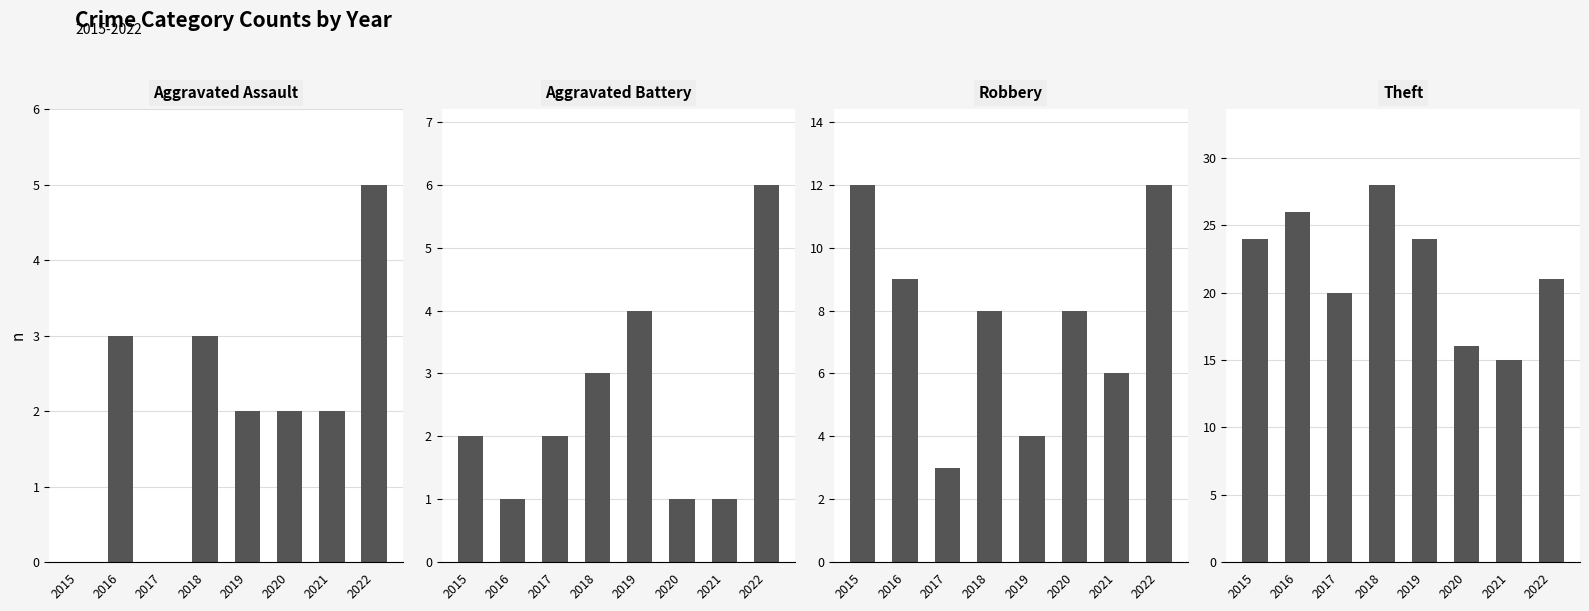

What is the sum of the Robbery values at 2019 and 2015?

16